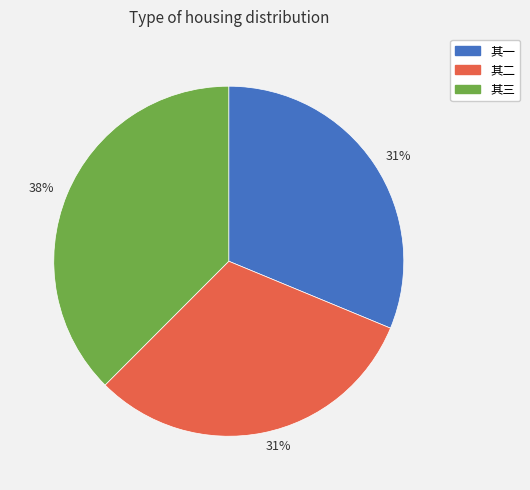

Does any single category account for the majority?

No